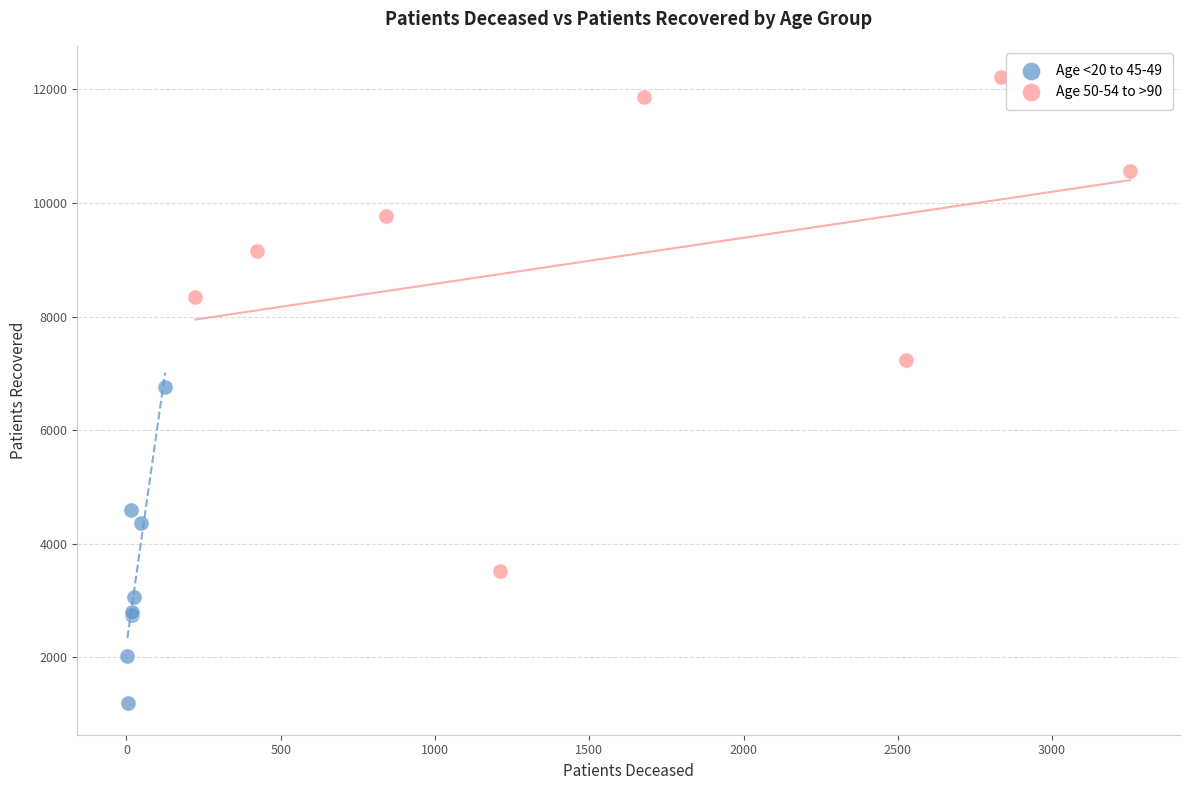

Which series has the largest Y range (max minus min)?

Age 50-54 to >90